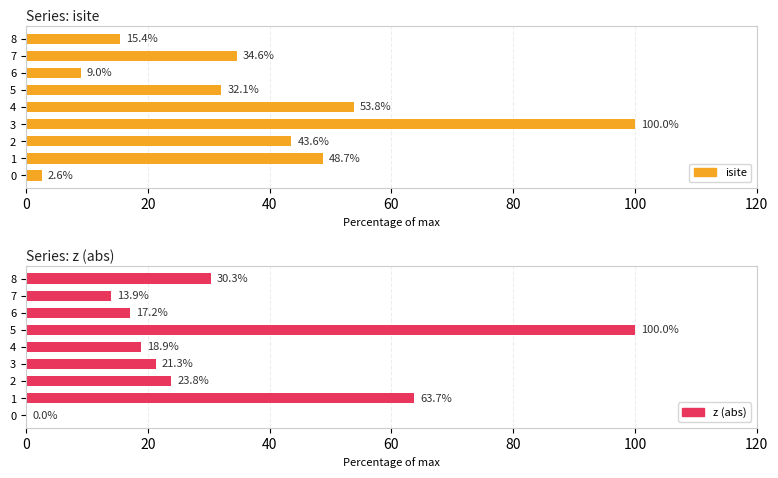

Is the value of isite at 2 greater than the value of z (abs) at 1?

No